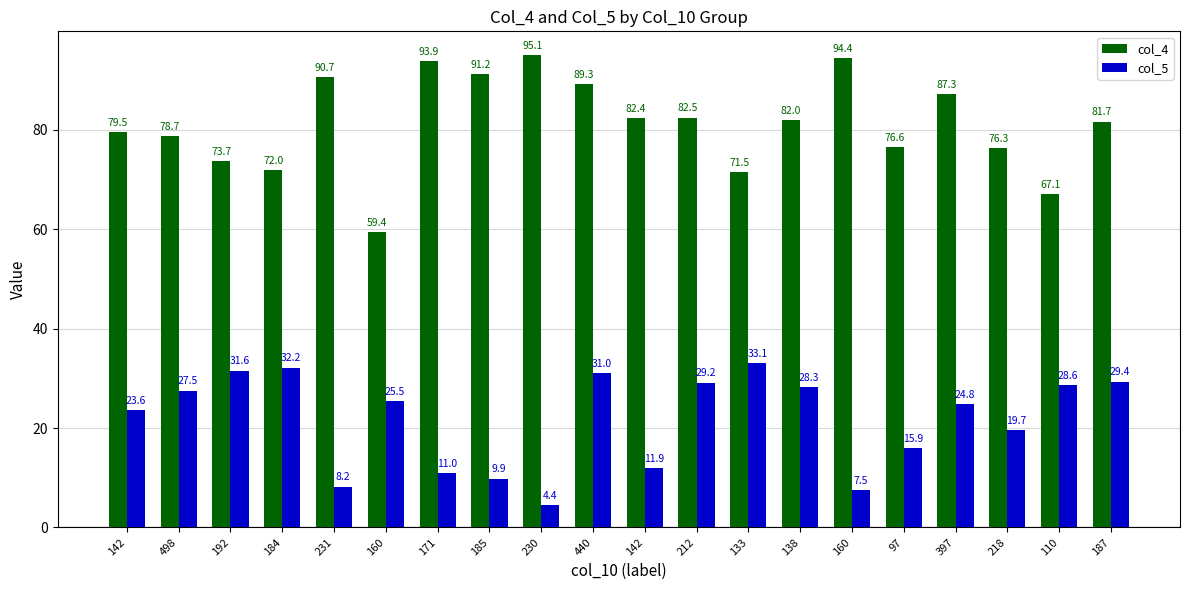

At 133, list the series in order from largest to smallest.

col_4, col_5